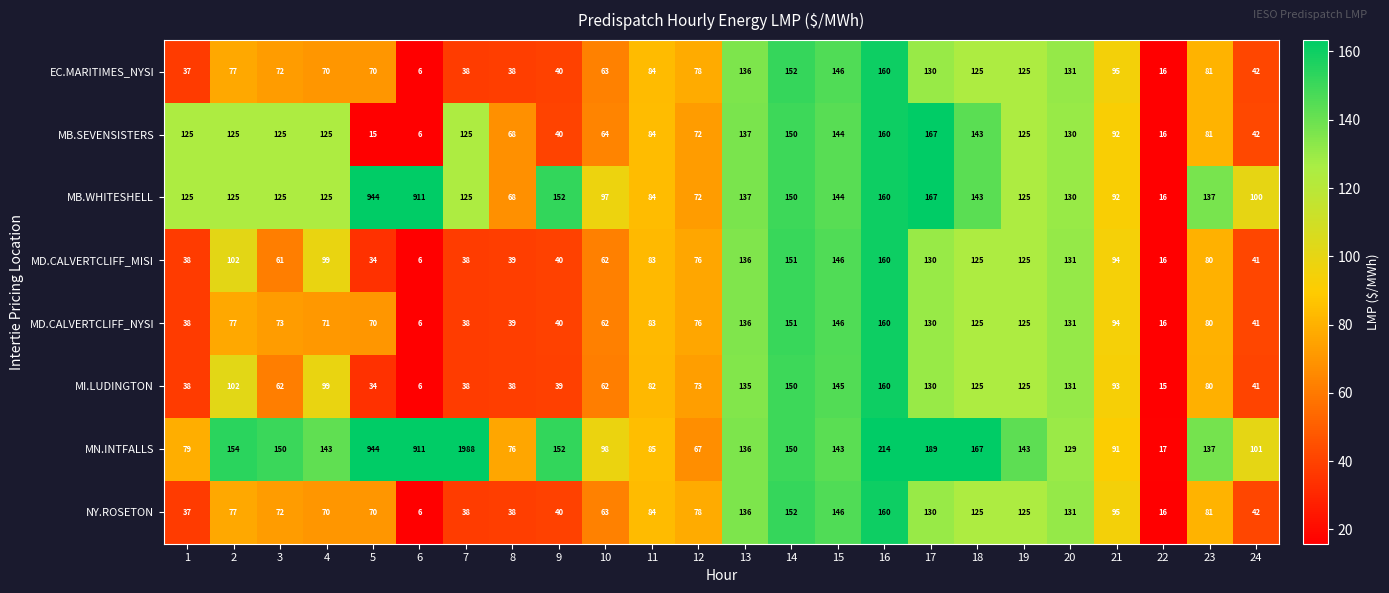

Between 1 and 17, which series saw the biggest shift?

MN.INTFALLS